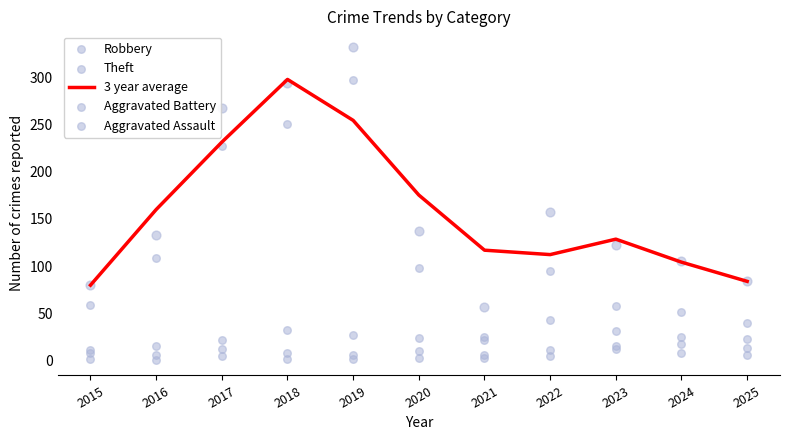

At which category is the sum across all series the highest?

2018